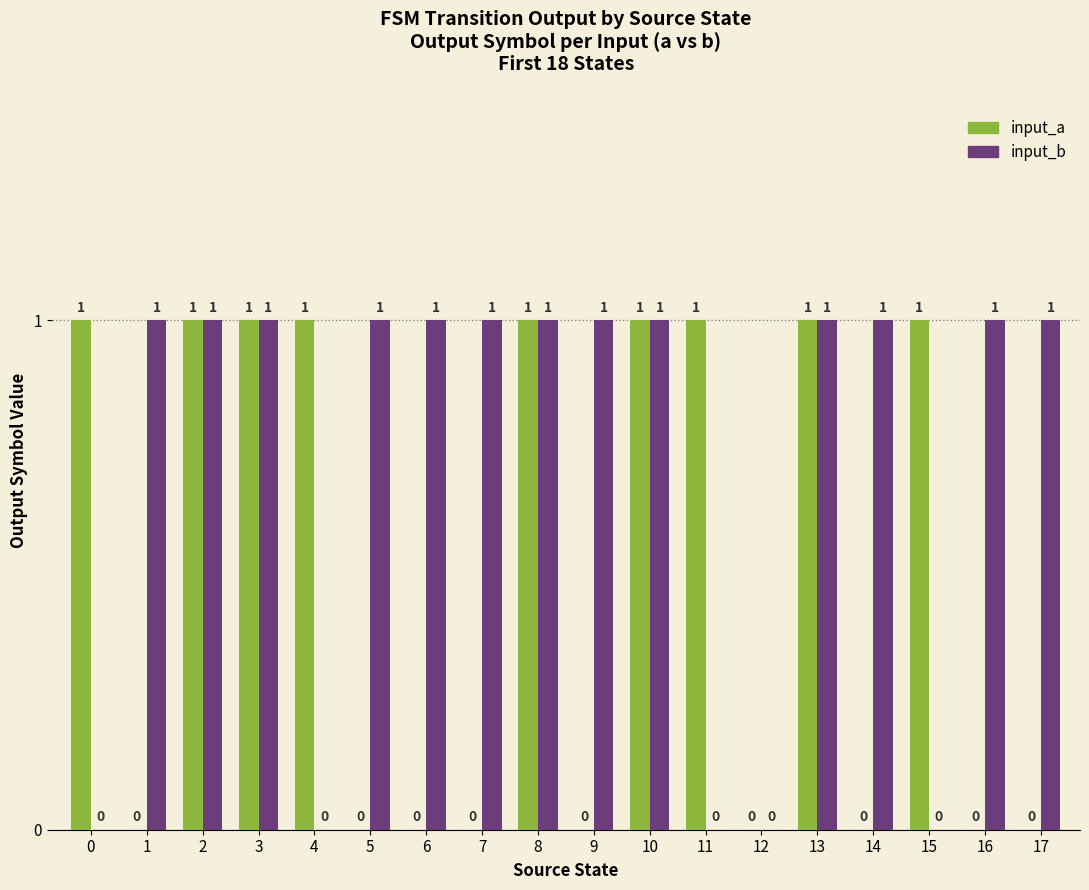

What is the sum of all input_a values?

9